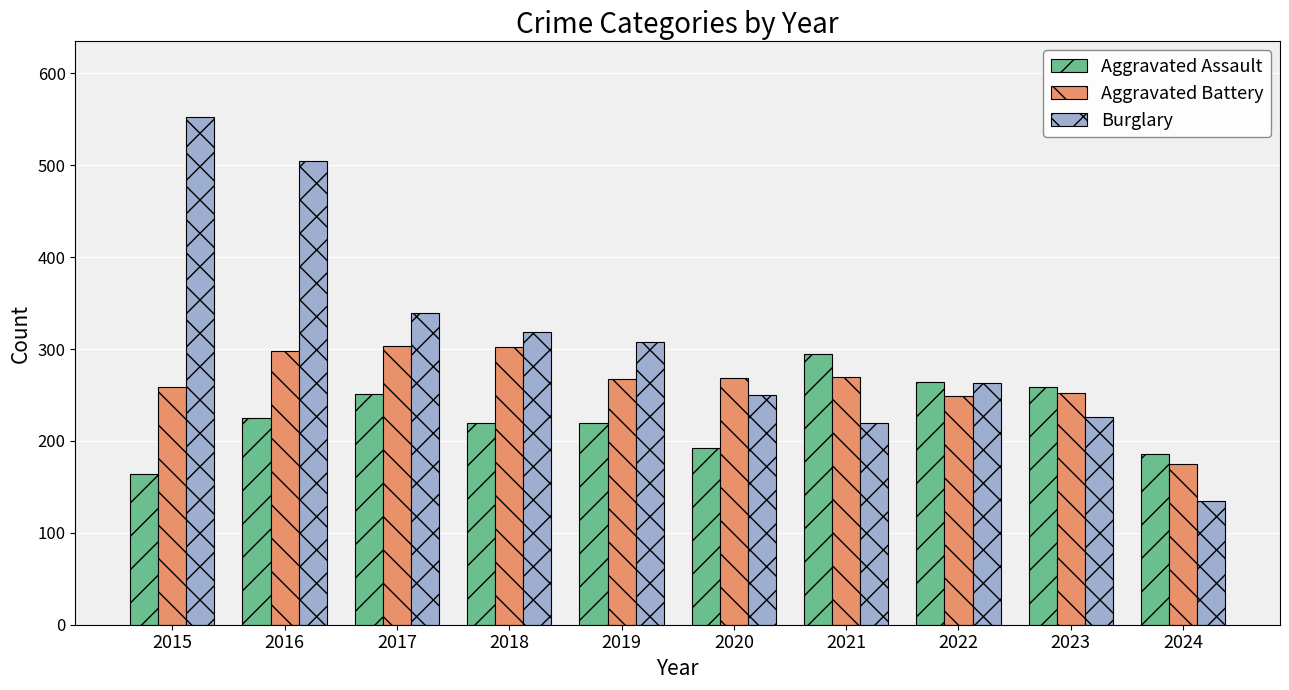

Is the value of Aggravated Assault at 2017 greater than the value of Burglary at 2016?

No